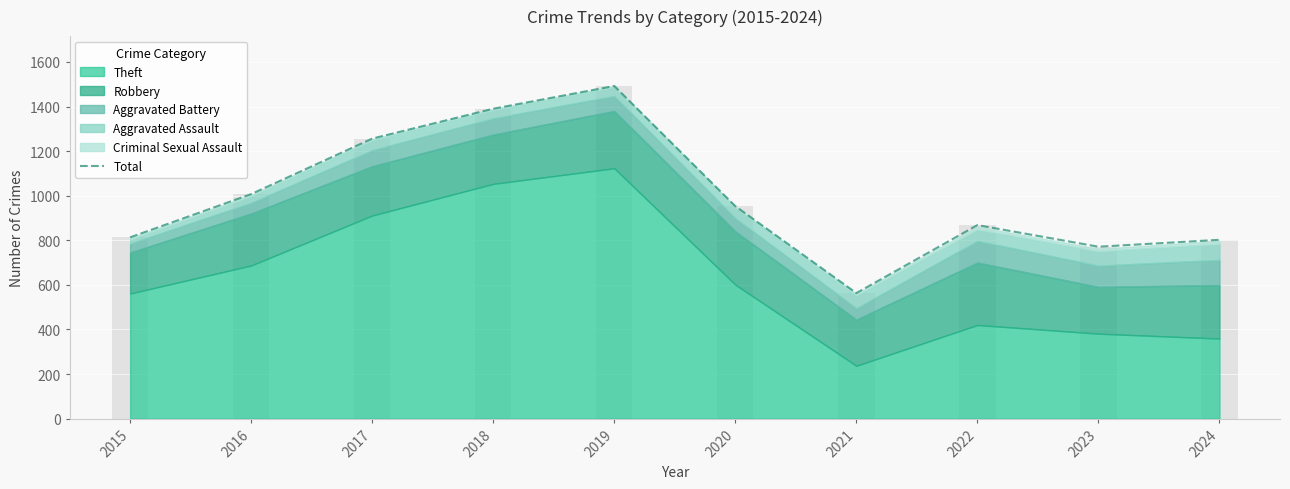

Are the bars horizontal?

No